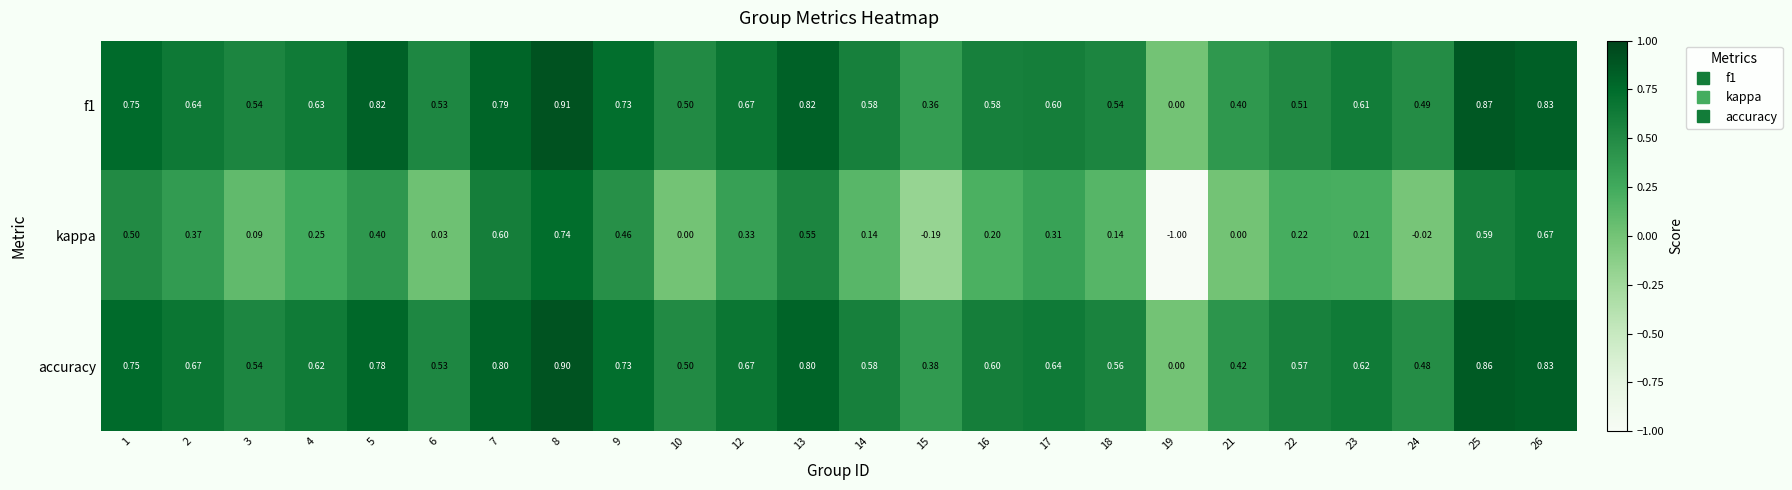

What is the total value across all series at 5?

2.0